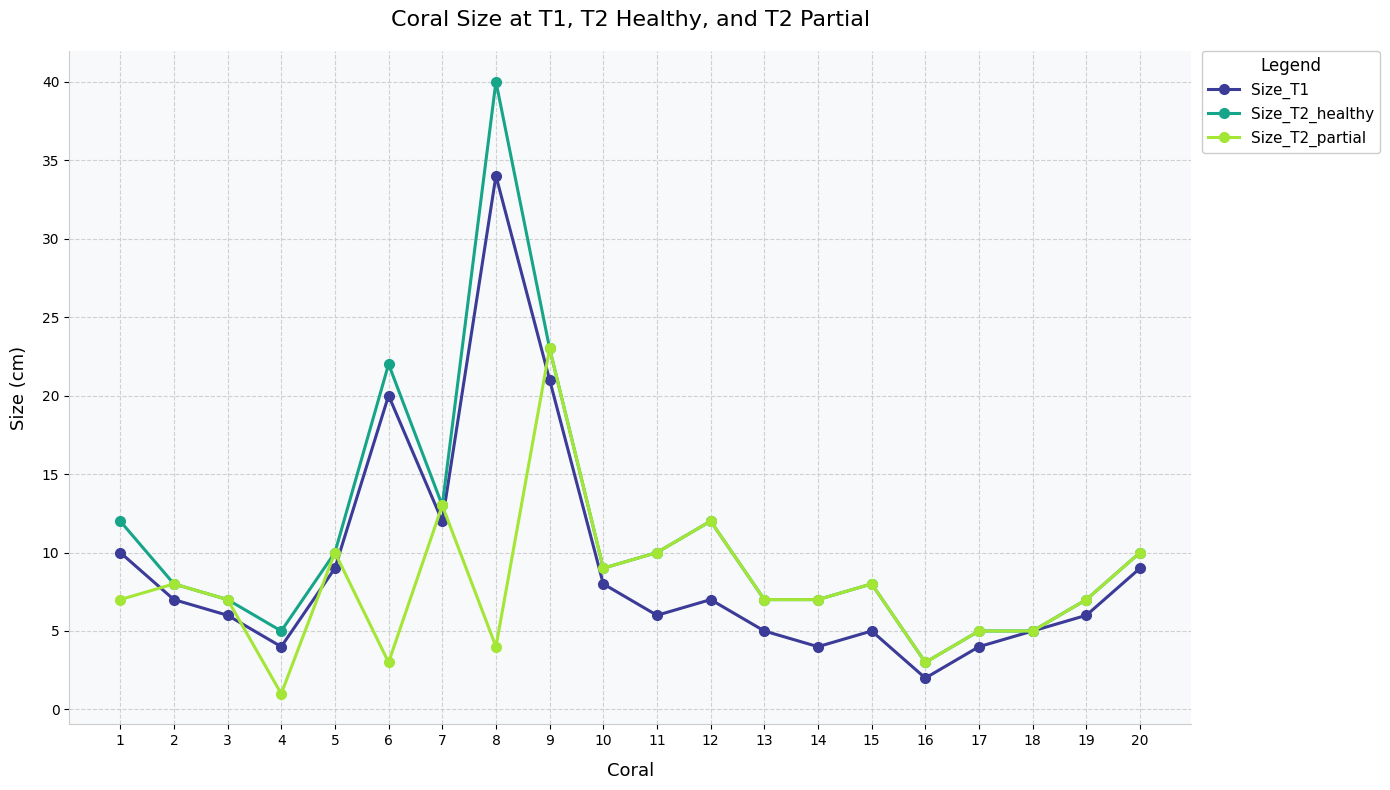

List the series in order of their overall mean, lowest first.

Size_T2_partial, Size_T1, Size_T2_healthy